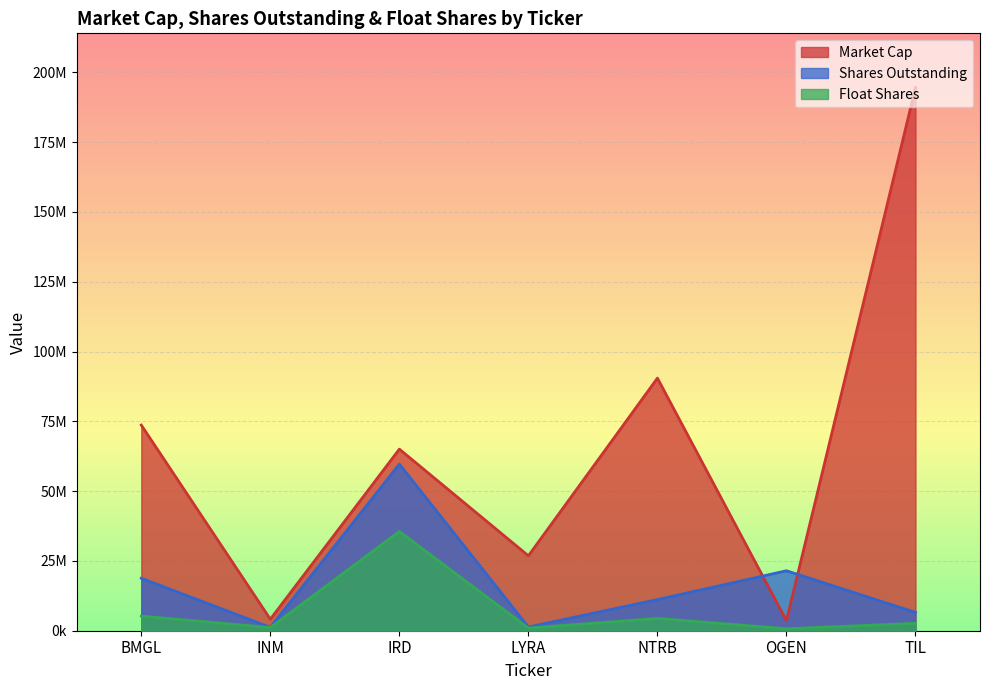

What is the highest value of the Market Cap series?

194501920